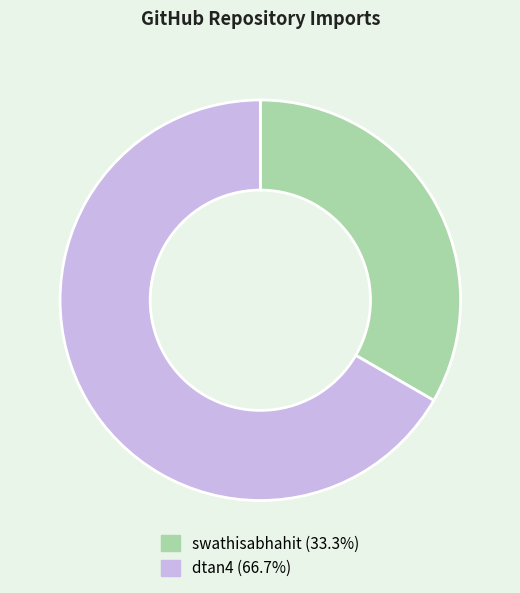

Rank the categories by value from highest to lowest.

dtan4, swathisabhahit